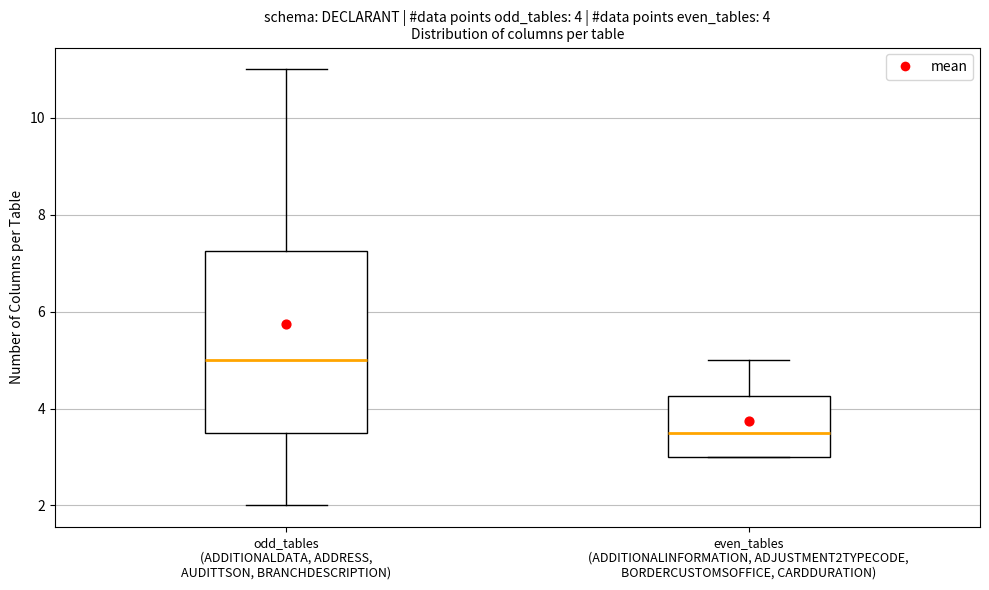

Comparing the boxes themselves (not the whiskers), which one is the tallest?

odd_tables (ADDITIONALDATA, ADDRESS, AUDITTSON, BRANCHDESCRIPTION)